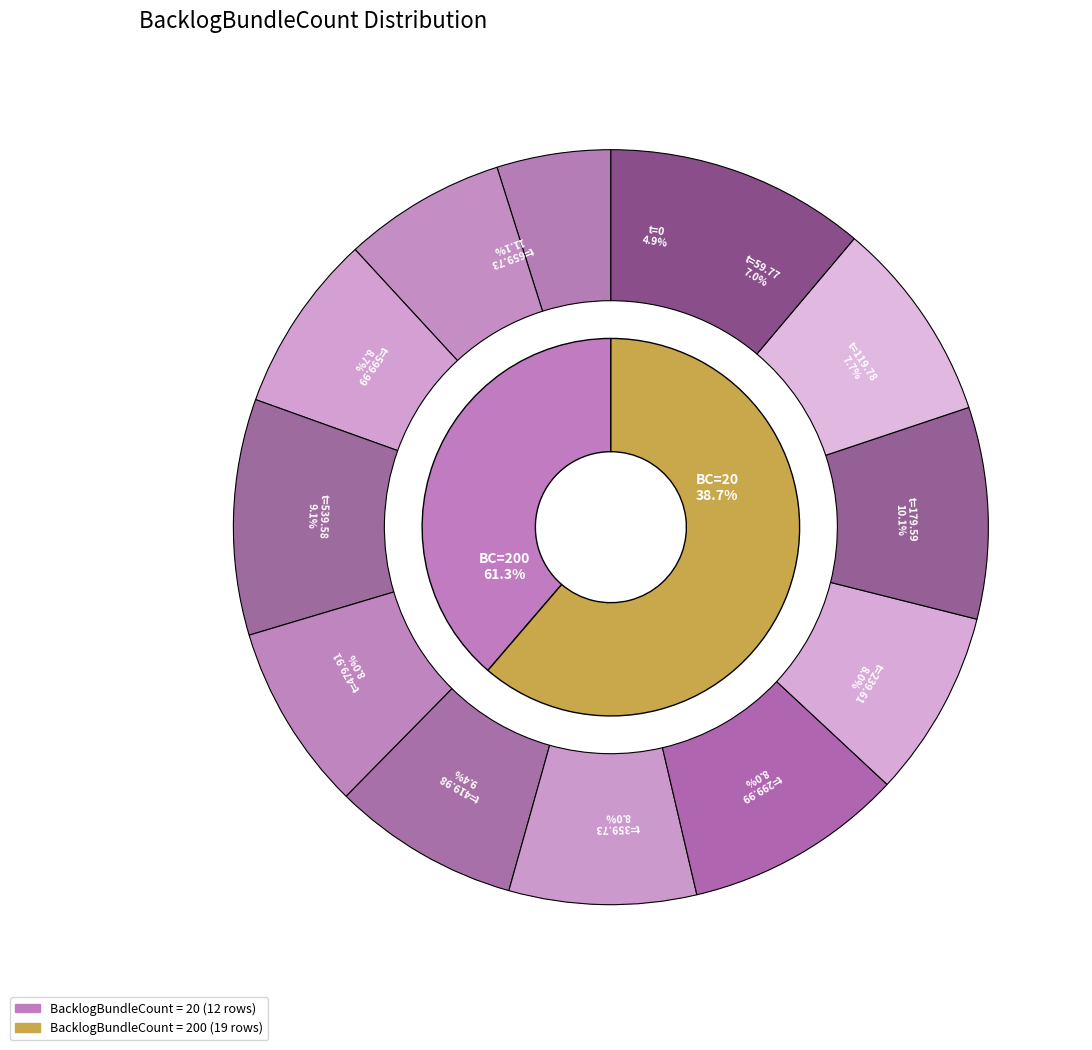

To the nearest percent, what is the average slice percentage?

8%